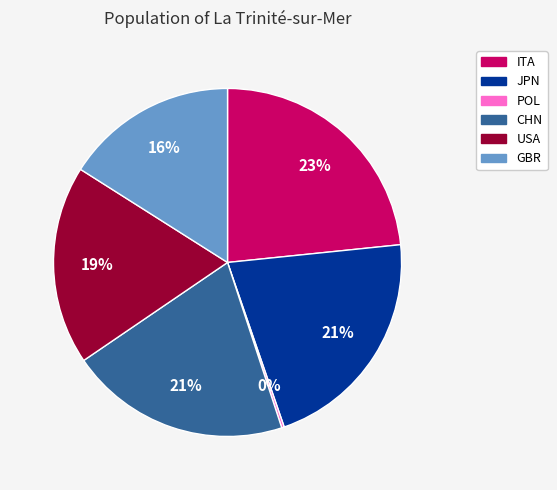

Is there any slice that represents more than half of the pie?

No